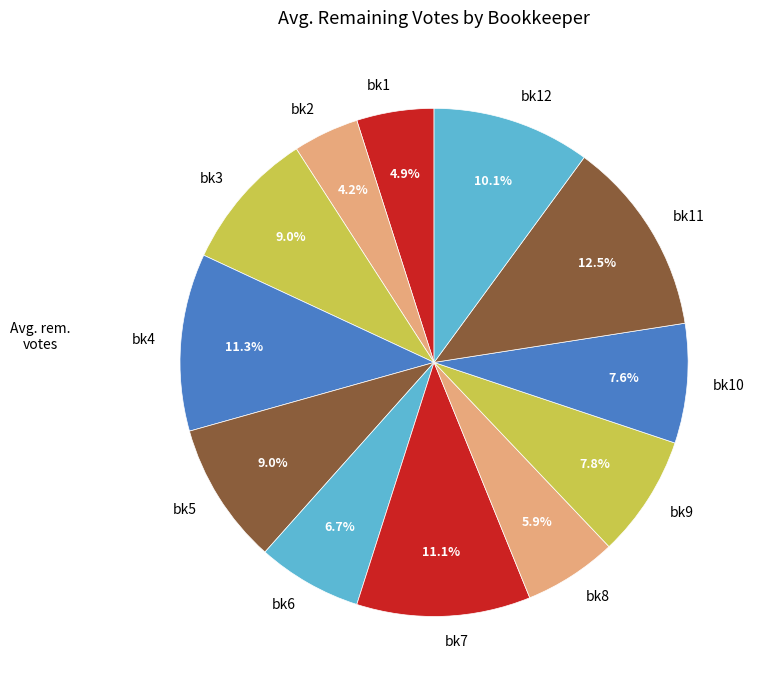

Is there a majority slice in this chart?

No